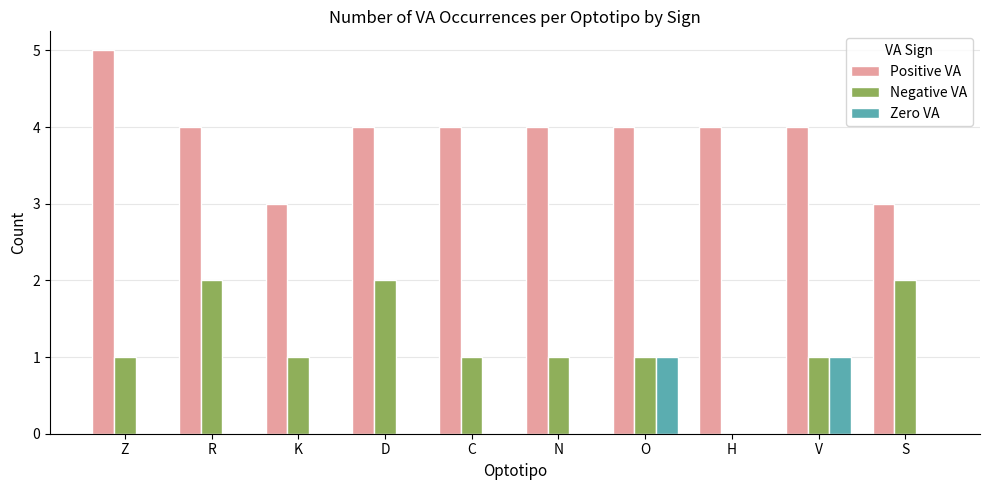

The Positive VA series shows 6 at D. True or false?

False